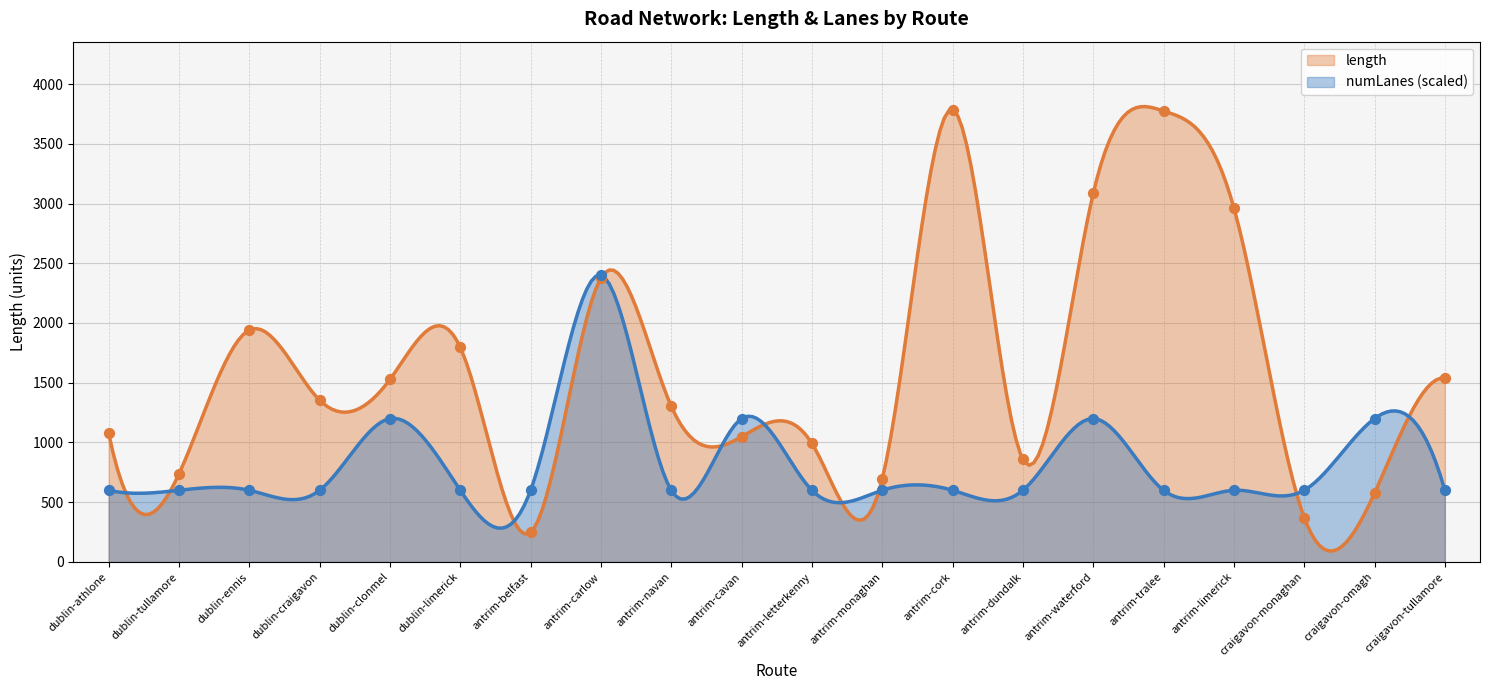

At how many categories does at least one series exceed 2741?

4